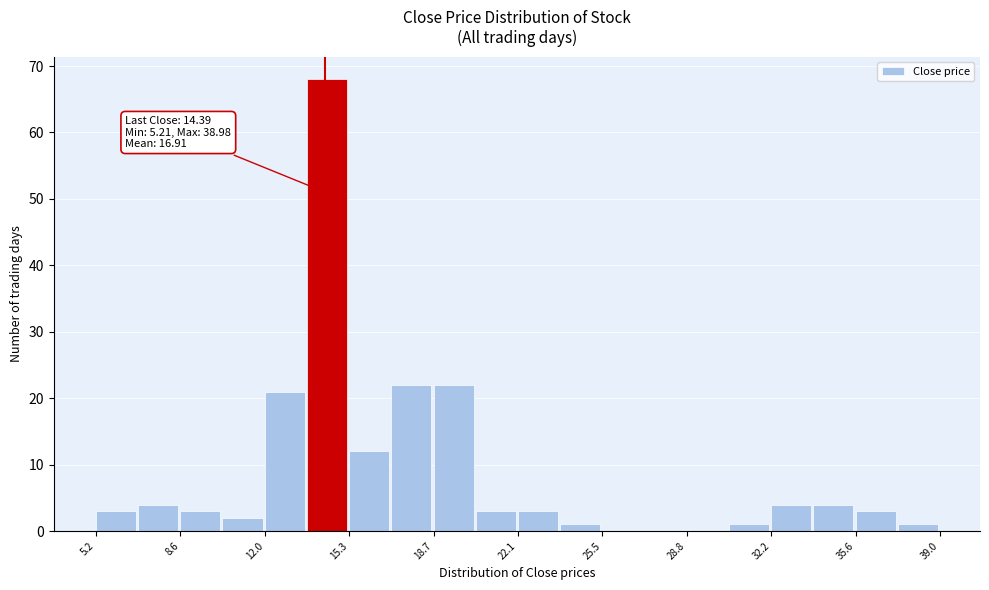

Read against the x-axis, roughly where is the centre of the tallest bar?

14.5